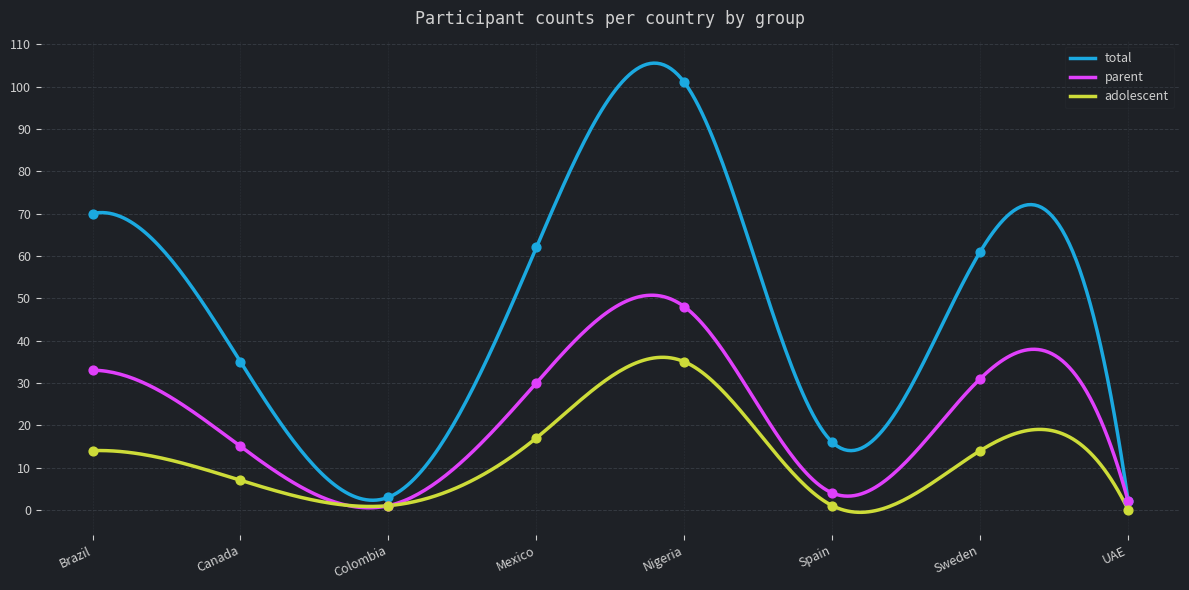

What are all the series names shown in the legend?

total, parent, adolescent